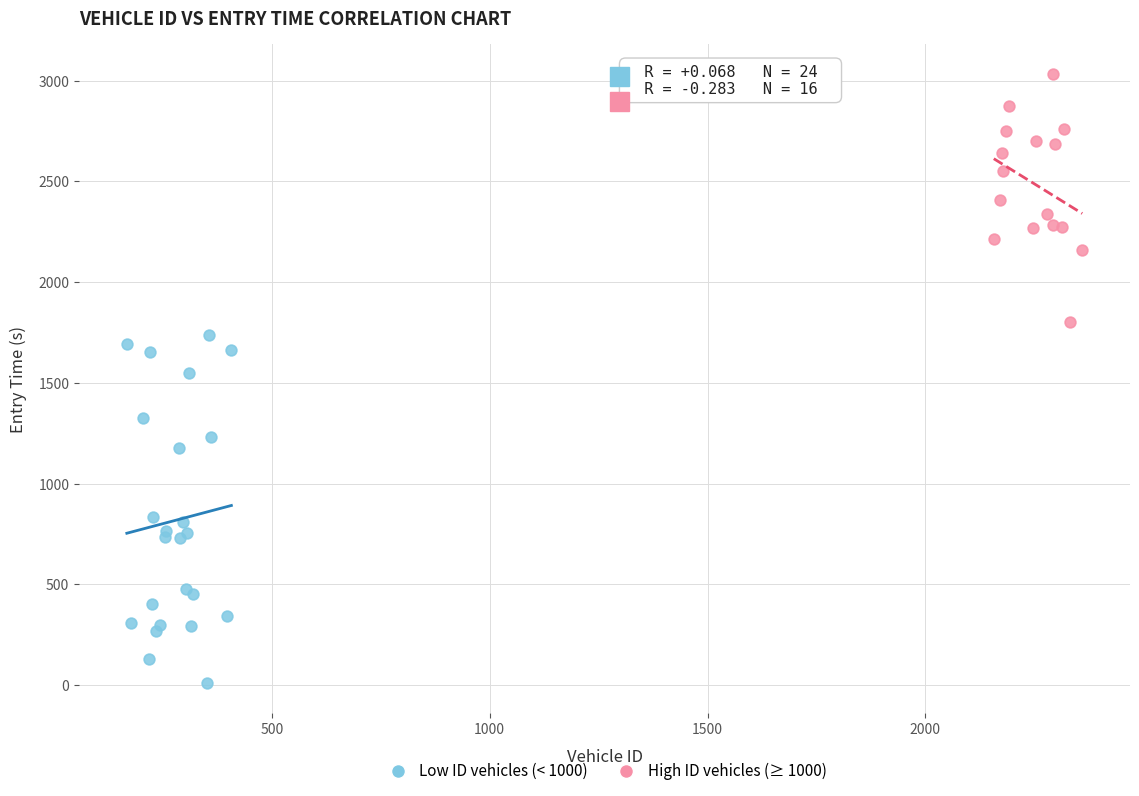

Which series reaches the maximum Y coordinate?

High ID vehicles (≥ 1000)